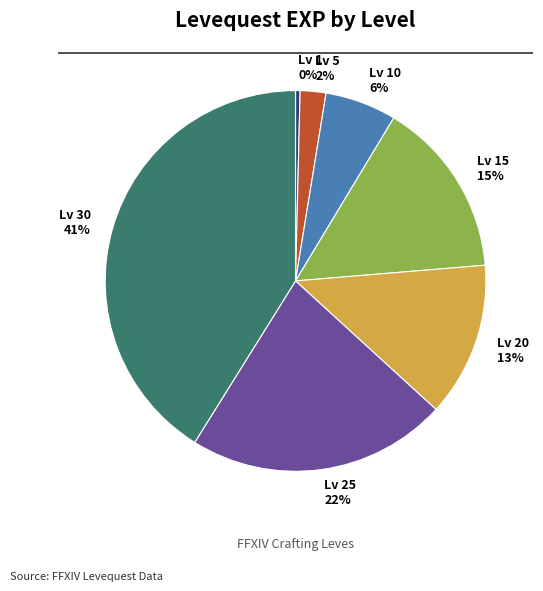

Is there any slice that represents more than half of the pie?

No